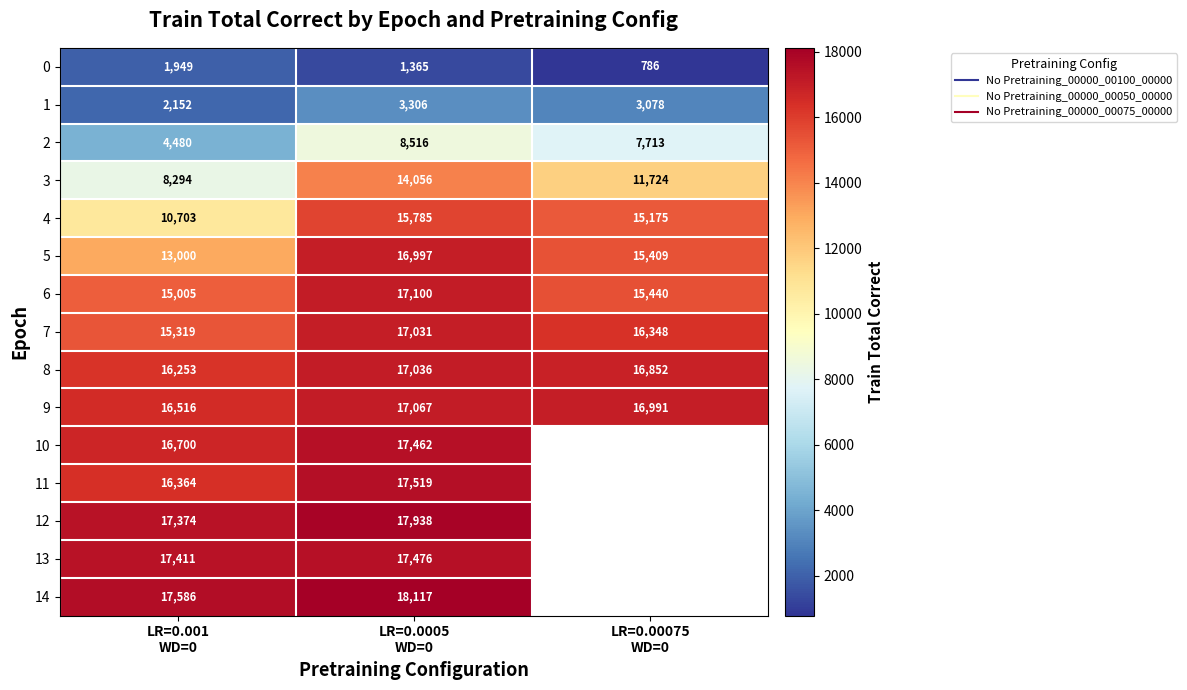

Which series has the largest total across all categories?

9